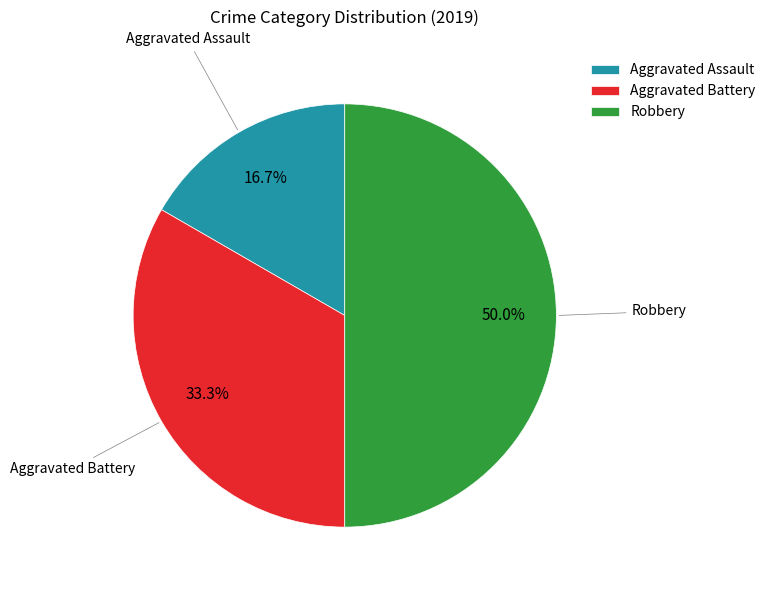

Combined, do Robbery and Aggravated Assault account for over 50%?

Yes